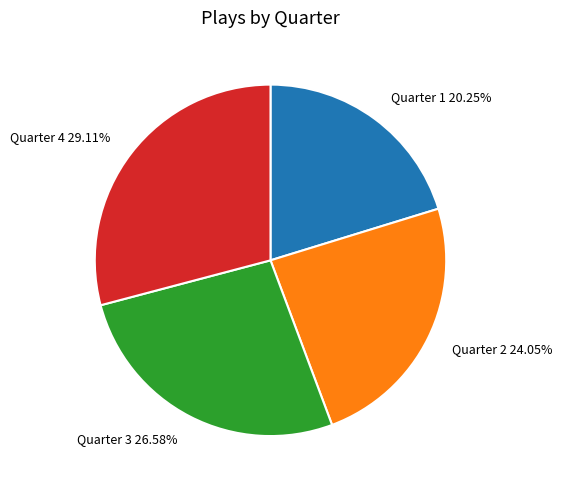

What is the smallest slice in the pie chart?

Quarter 1